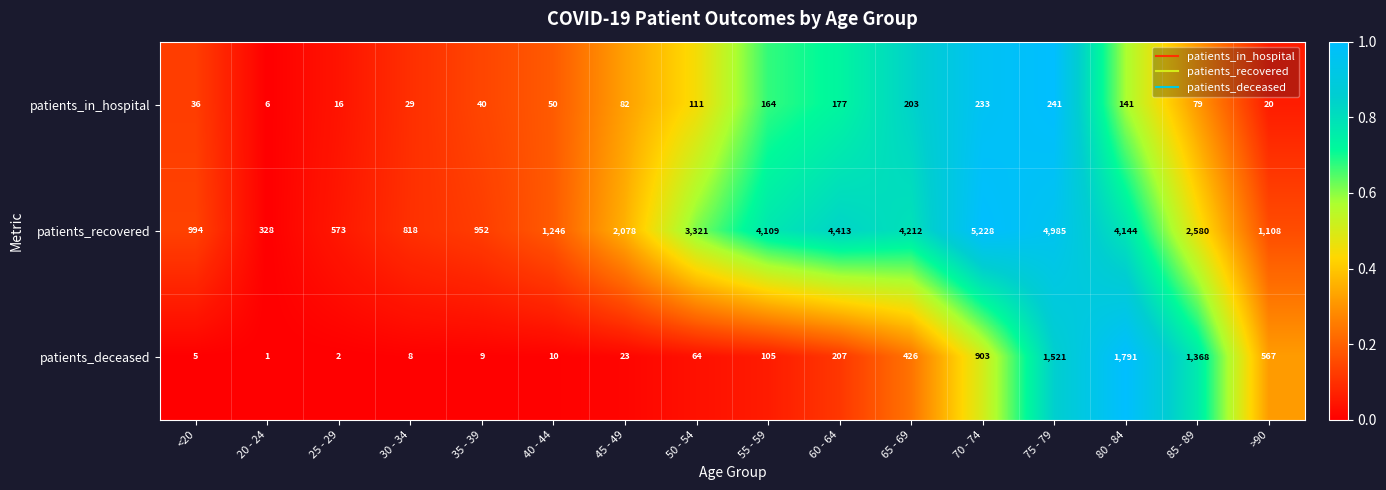

List the labels in order of patients_in_hospital value, largest first.

75 - 79, 70 - 74, 65 - 69, 60 - 64, 55 - 59, 80 - 84, 50 - 54, 45 - 49, 85 - 89, 40 - 44, 35 - 39, <20, 30 - 34, >90, 25 - 29, 20 - 24